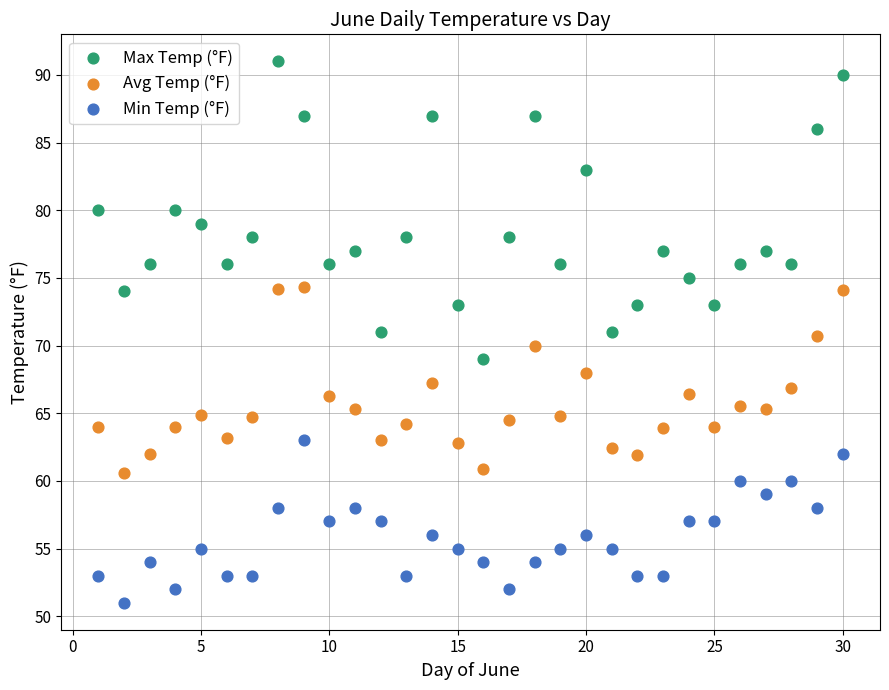

Which series contains the lowest Y value?

Min Temp (°F)